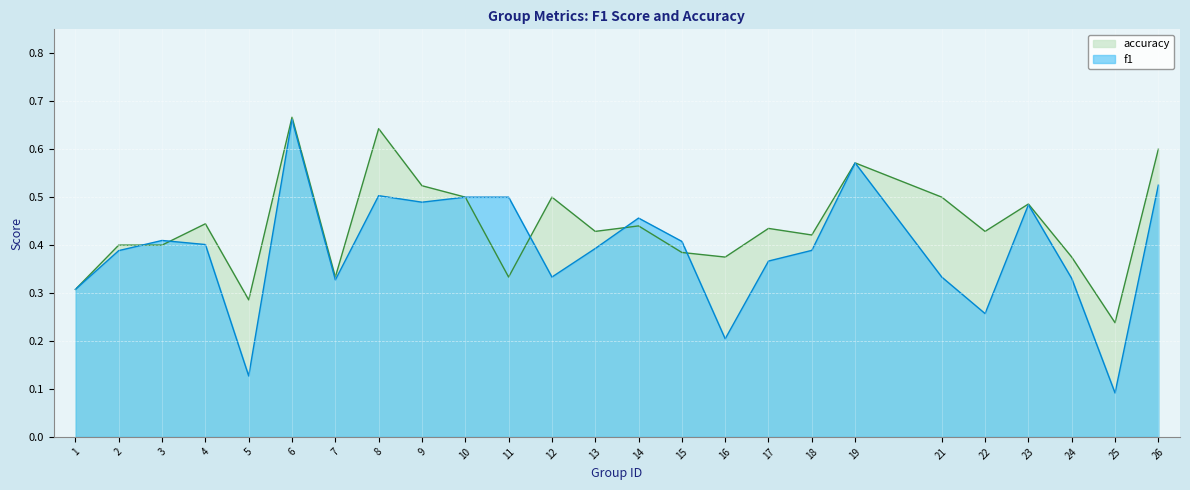

At which label does f1 reach its minimum?

25